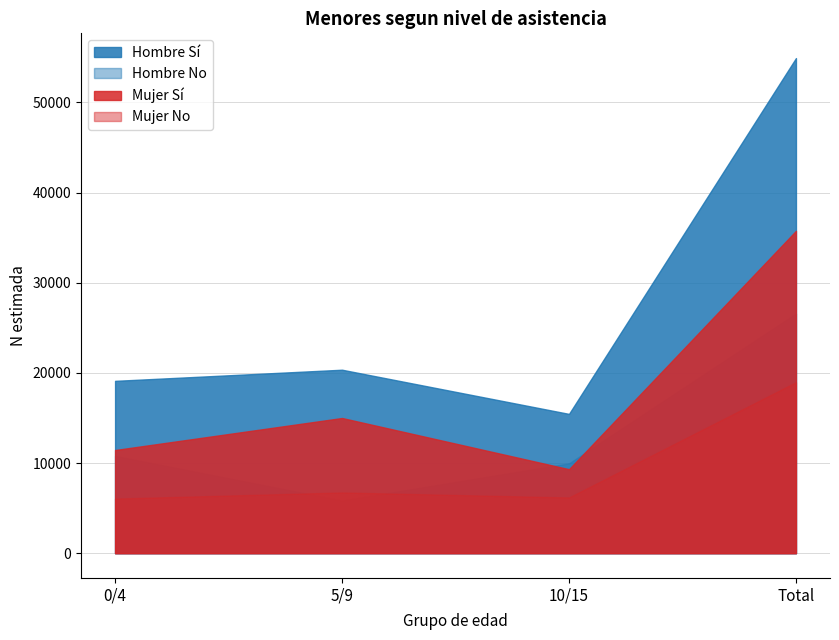

What is the total value across all series at 0/4?

47396